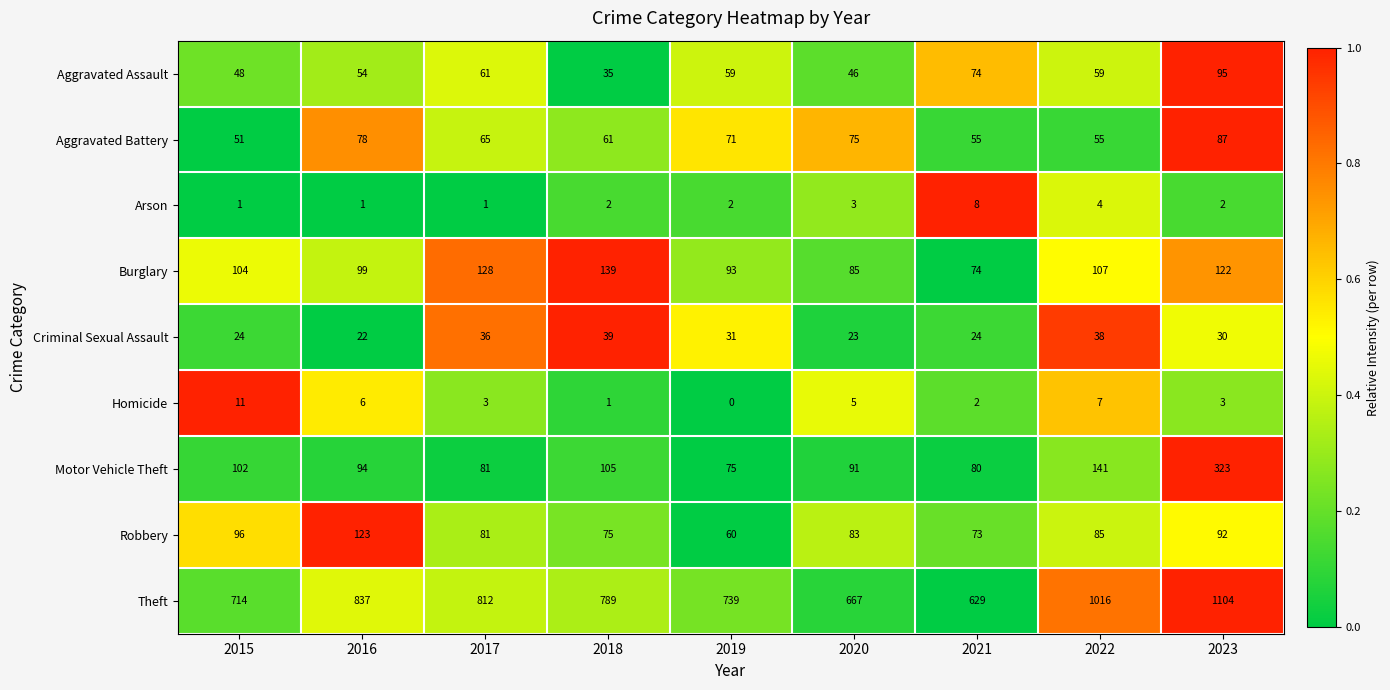

Which label corresponds to the largest value in the chart?

2023